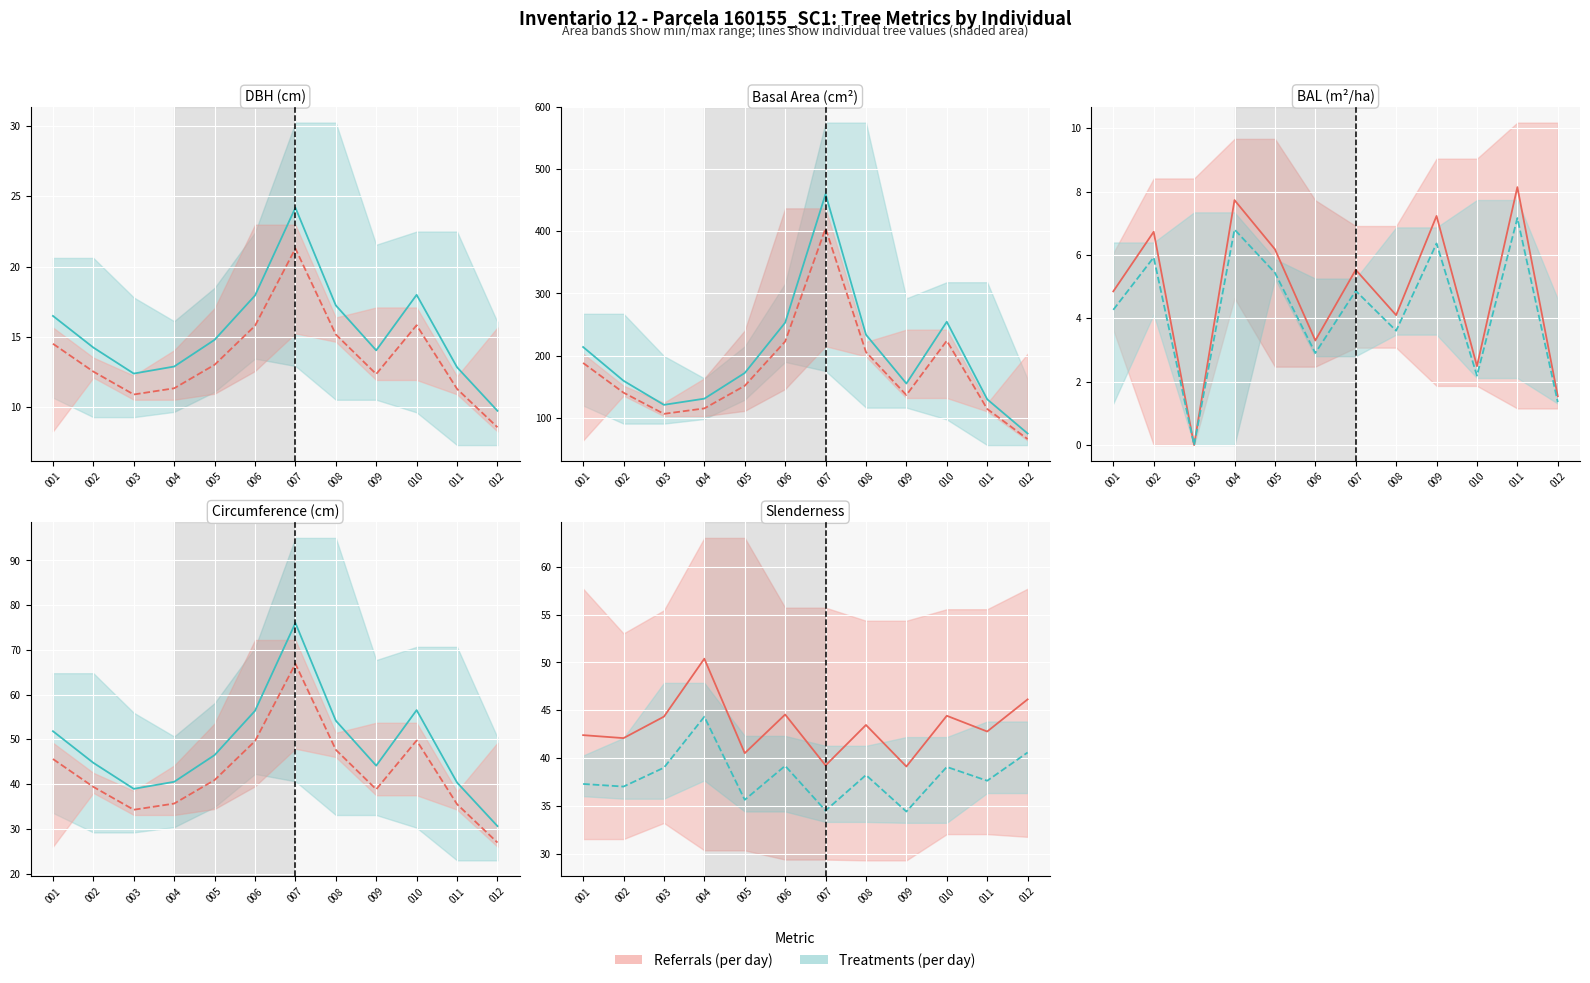

At how many categories does at least one series exceed 71?

12